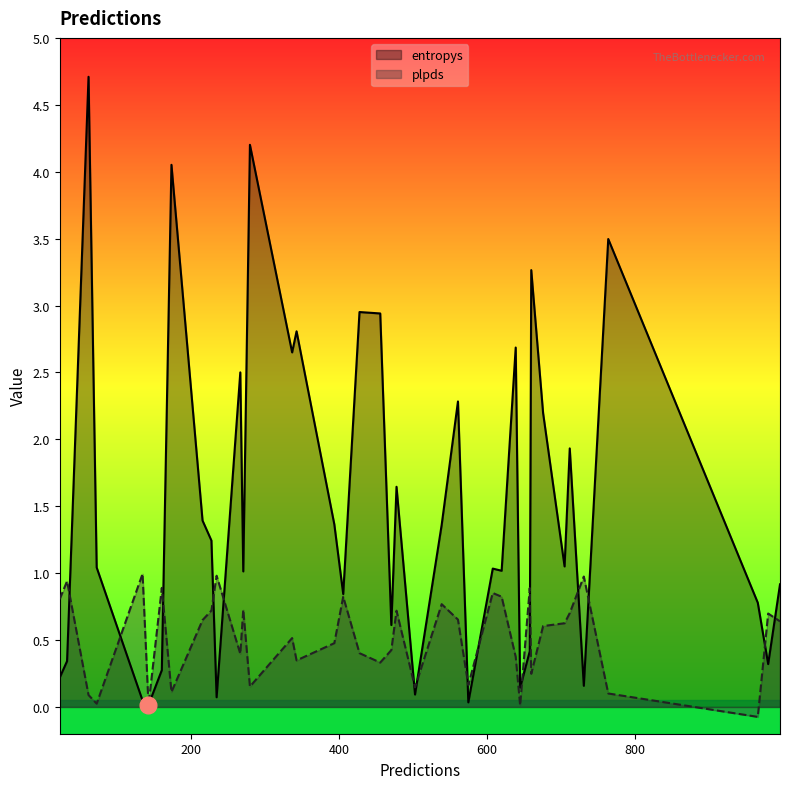

Which series has the largest total across all categories?

entropys